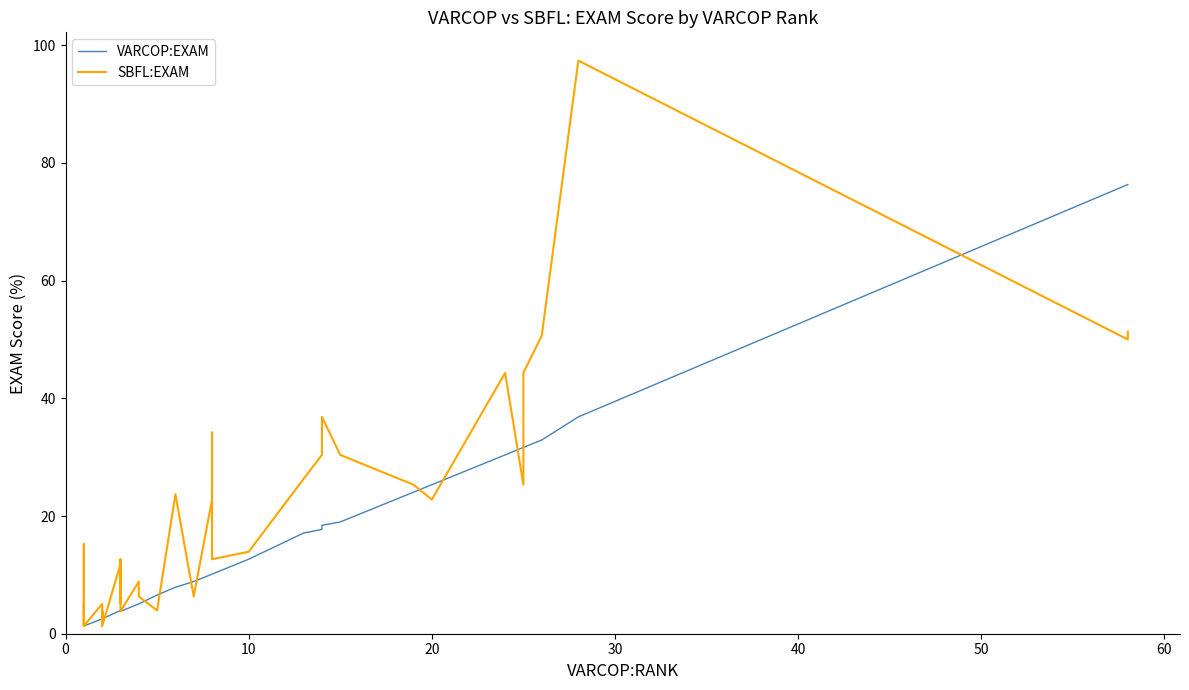

True or false: SBFL:EXAM has more than 1 points higher than both neighbors.

True